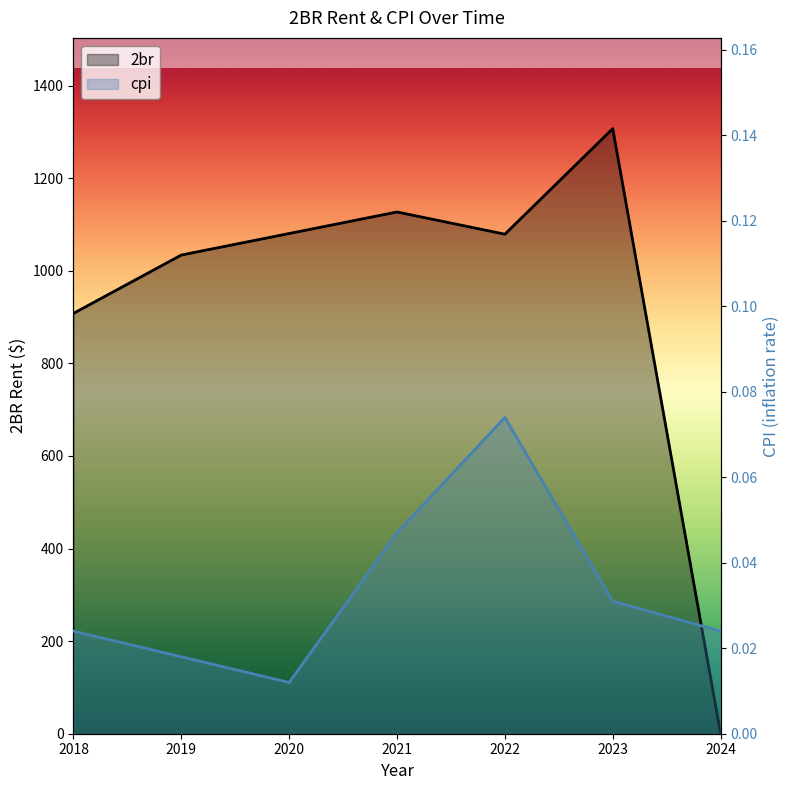

Is it true that cpi equals 0.1 at 2022?

True